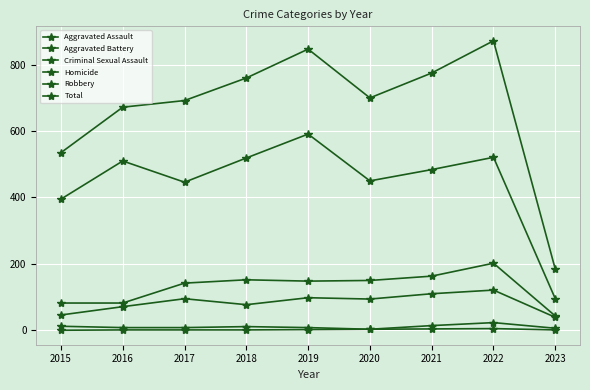

Which category has the lowest value across all series?

2015